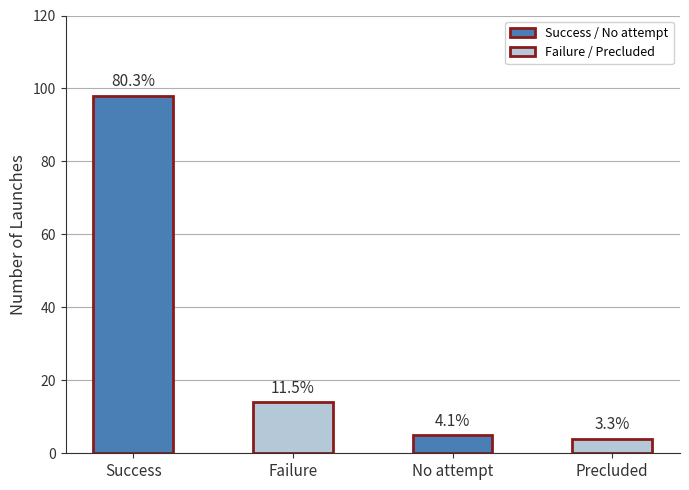

How many bars are there in total?

4